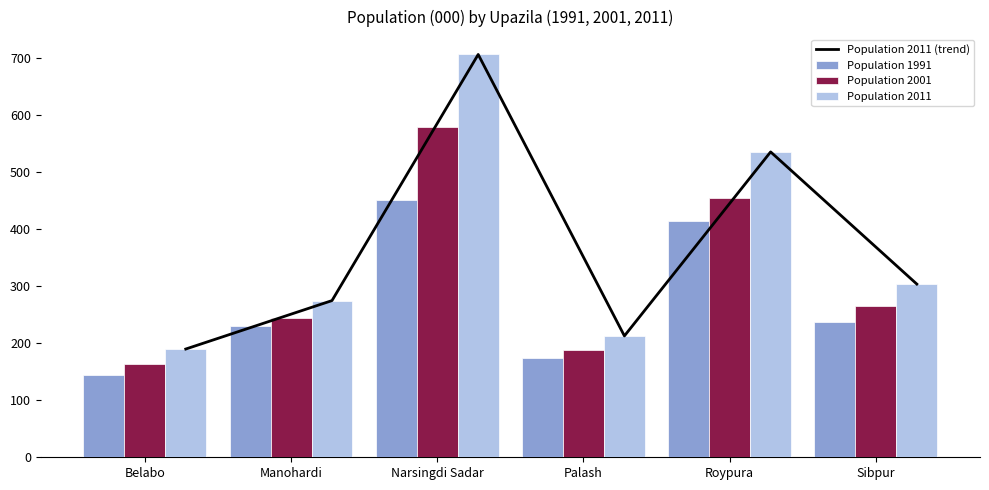

What is the sum of all Population 2001 values?

1896